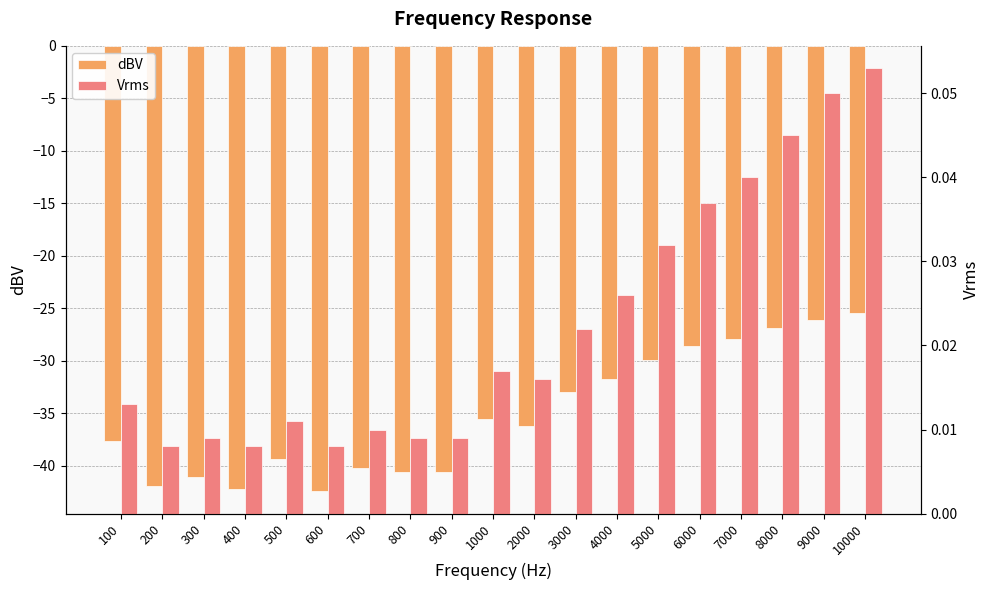

Which series has the largest total across all categories?

Vrms